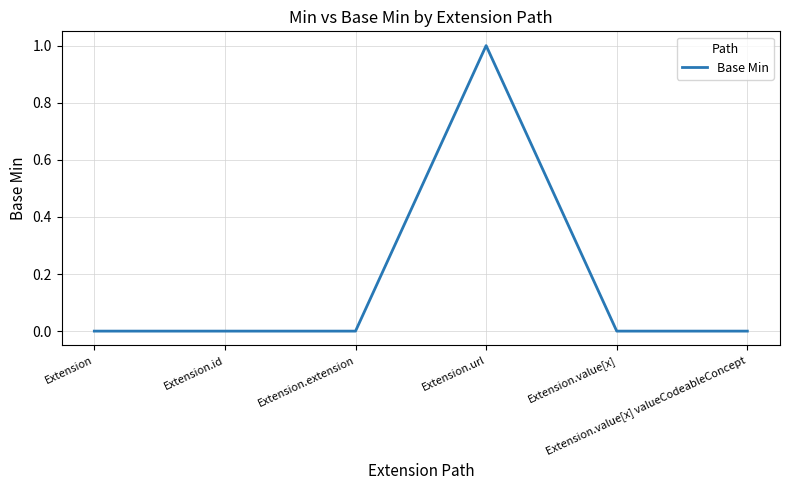

True or false: there are more than 2 points higher than both neighbors.

False